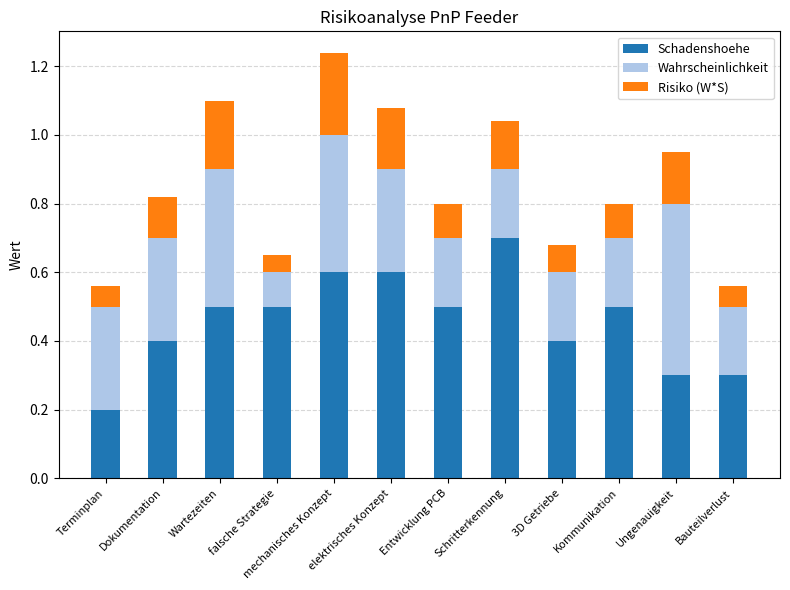

What is the difference between the maximum and minimum values in the Schadenshoehe series?

0.5